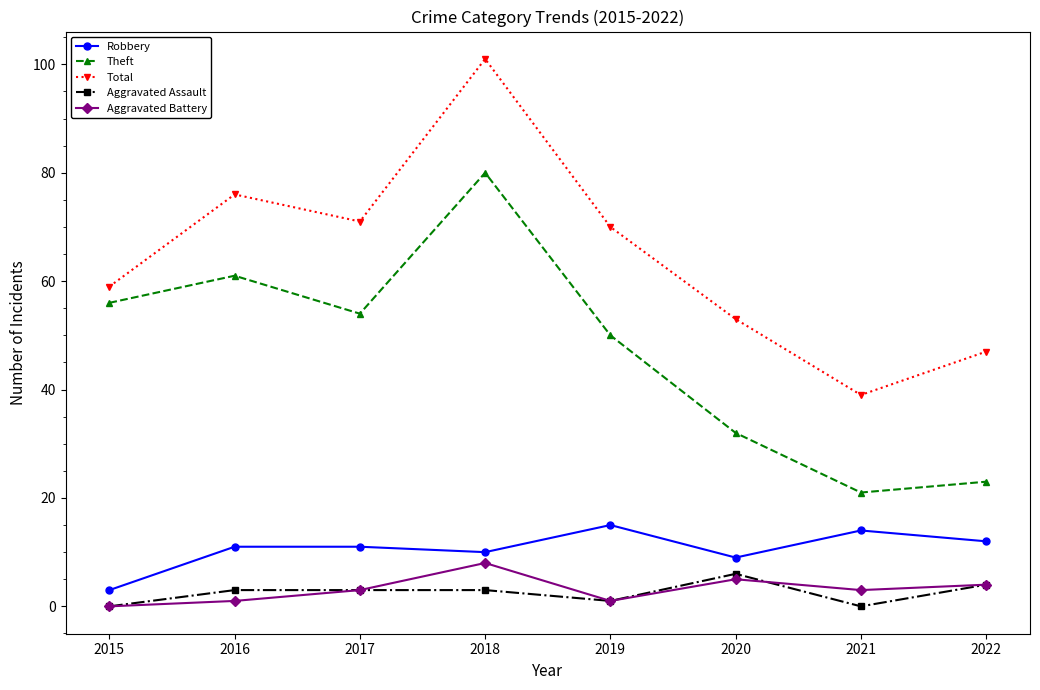

What is the difference between the highest and lowest values at 2015?

59